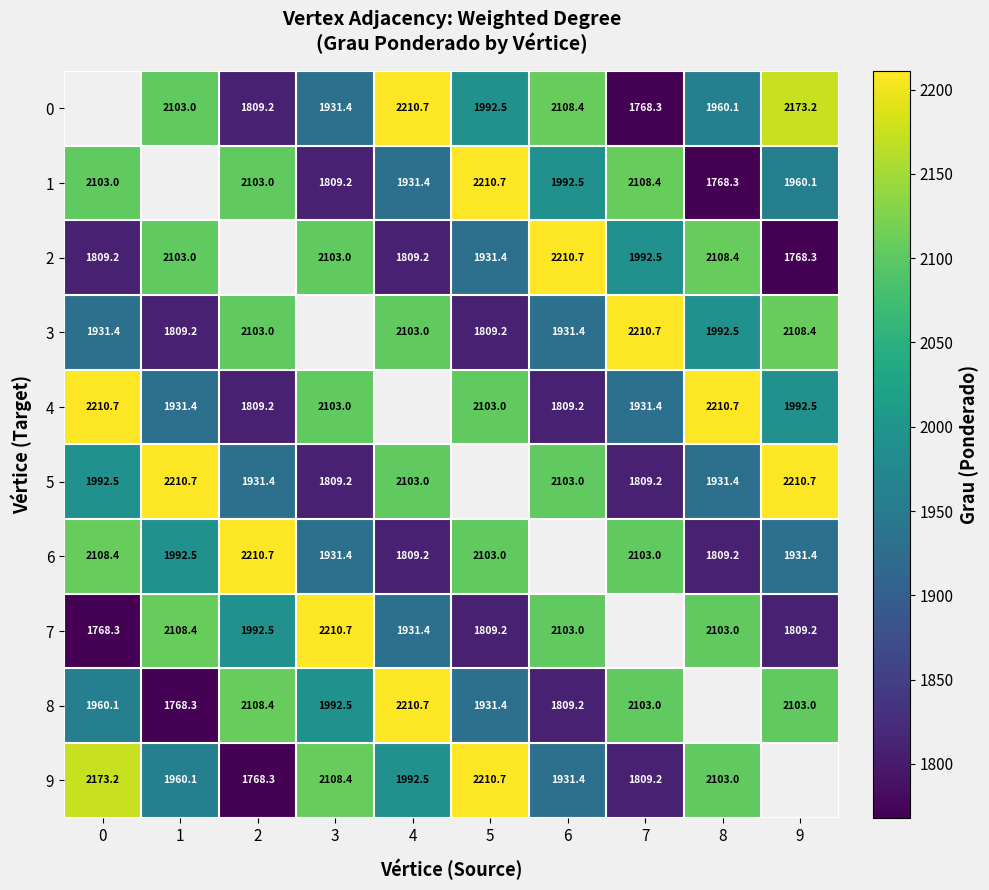

Rank the series by their maximum value, from lowest to highest.

0, 1, 2, 3, 4, 5, 6, 7, 8, 9